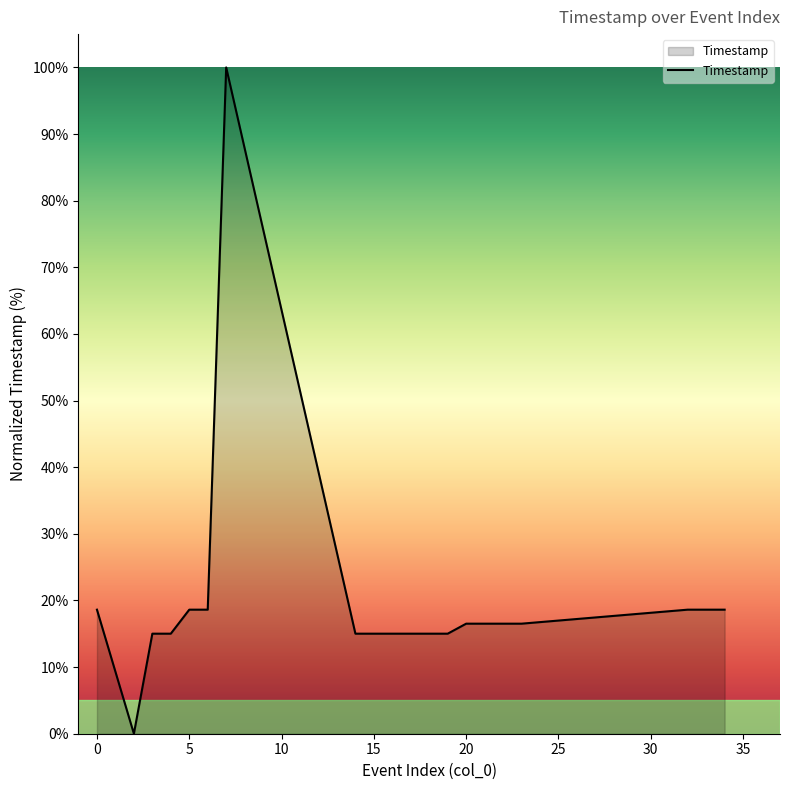

What is the difference between the maximum and minimum values?

100.0